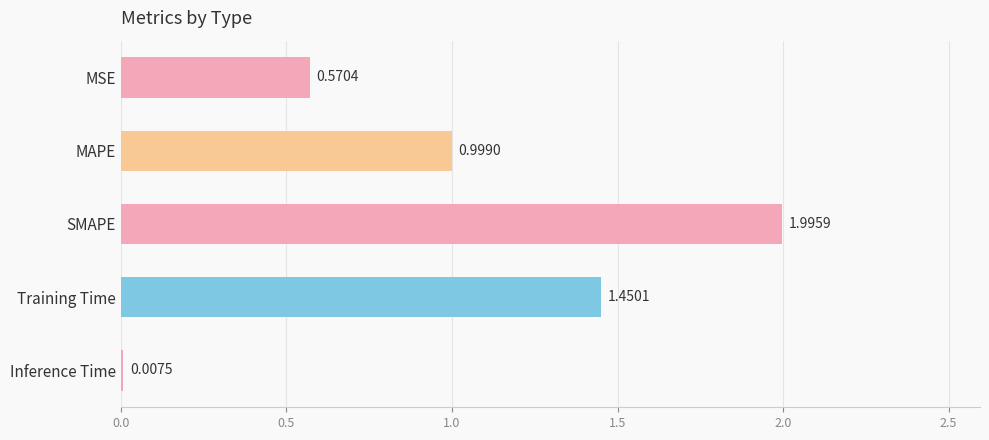

At which label is the value closest to 1?

MAPE